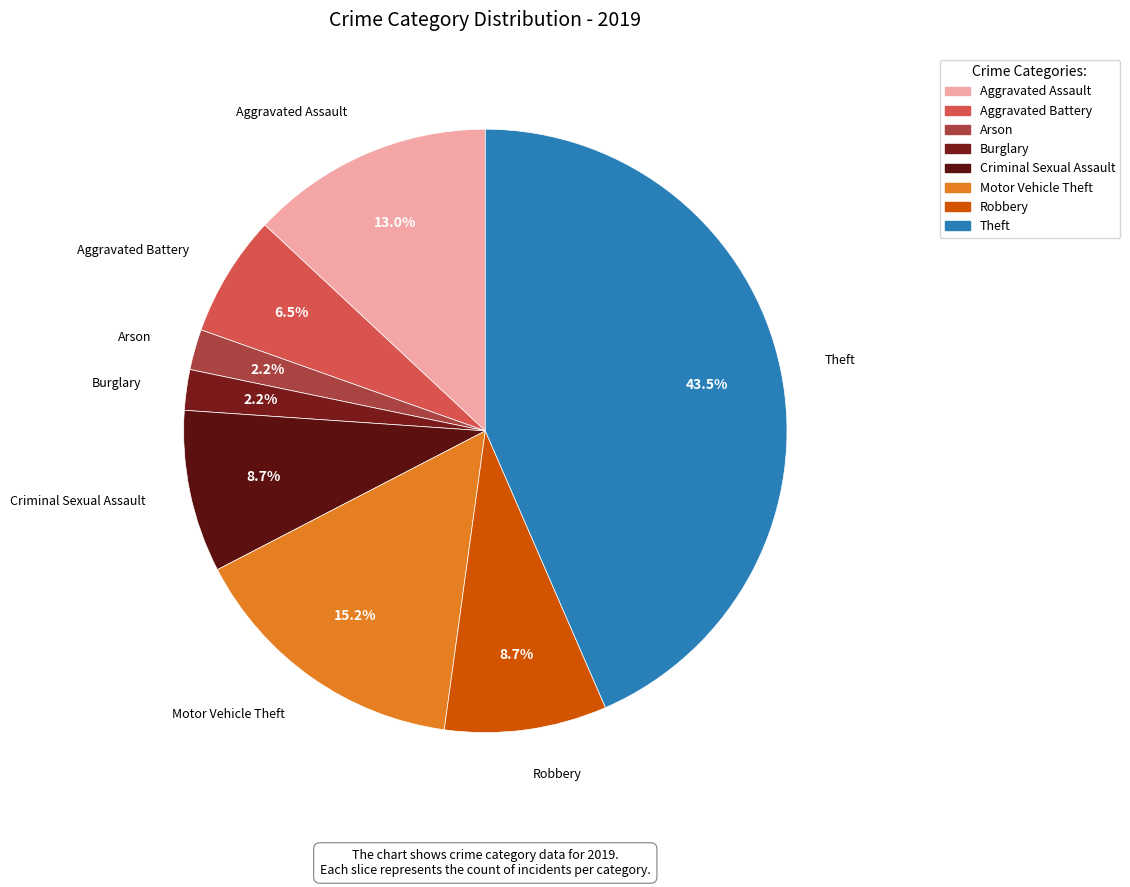

What is the largest slice in the pie chart?

Theft